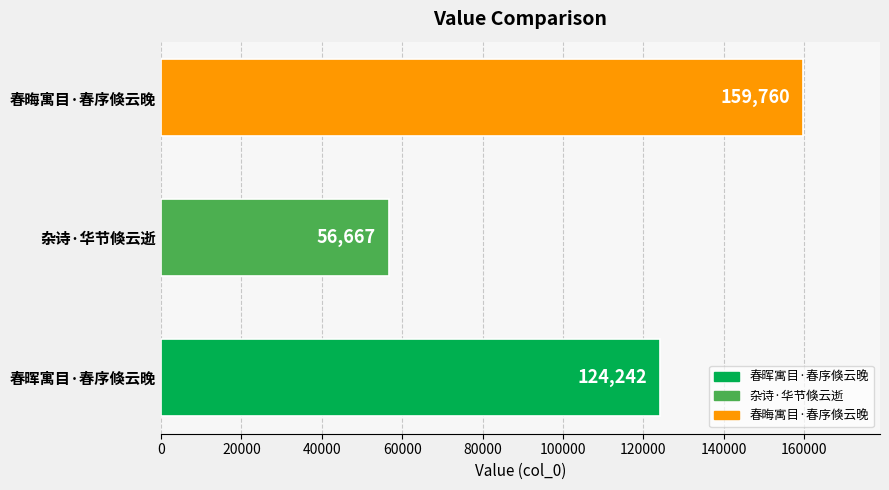

How many values are between 56667 and 159760?

3